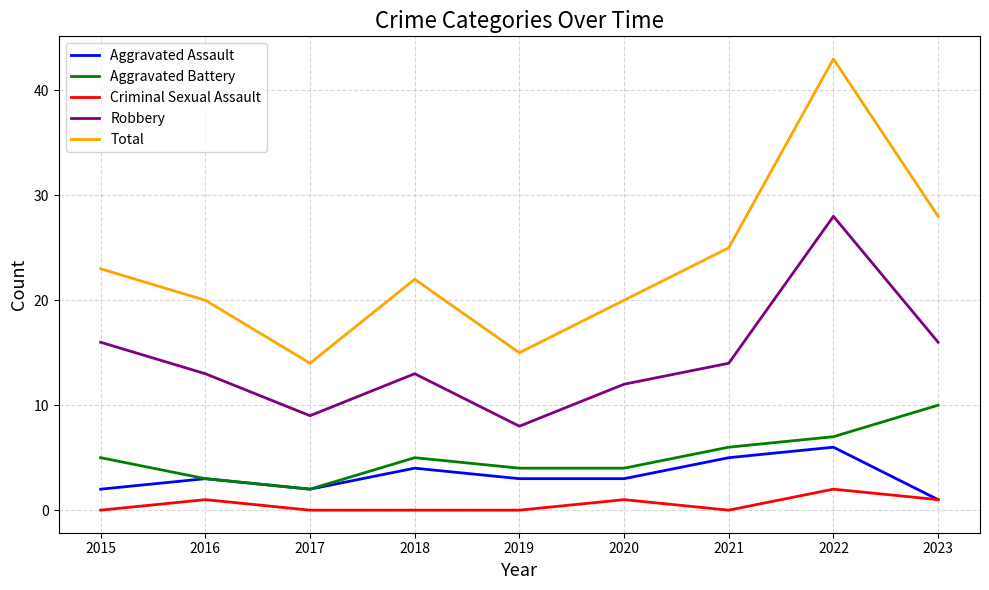

True or false: Criminal Sexual Assault and Robbery intersect in this chart.

False